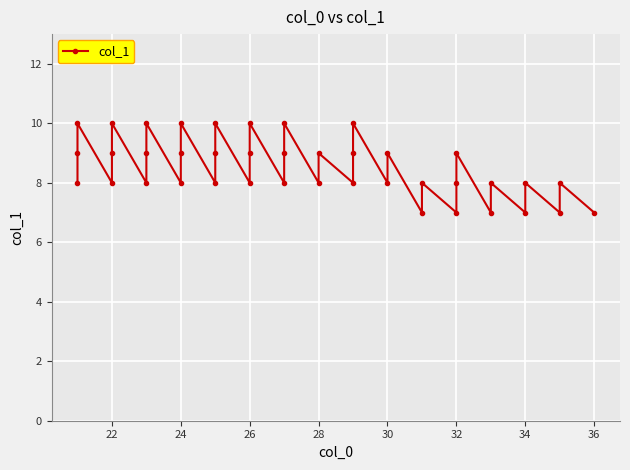

Does the chart display data point markers on the line(s)?

Yes